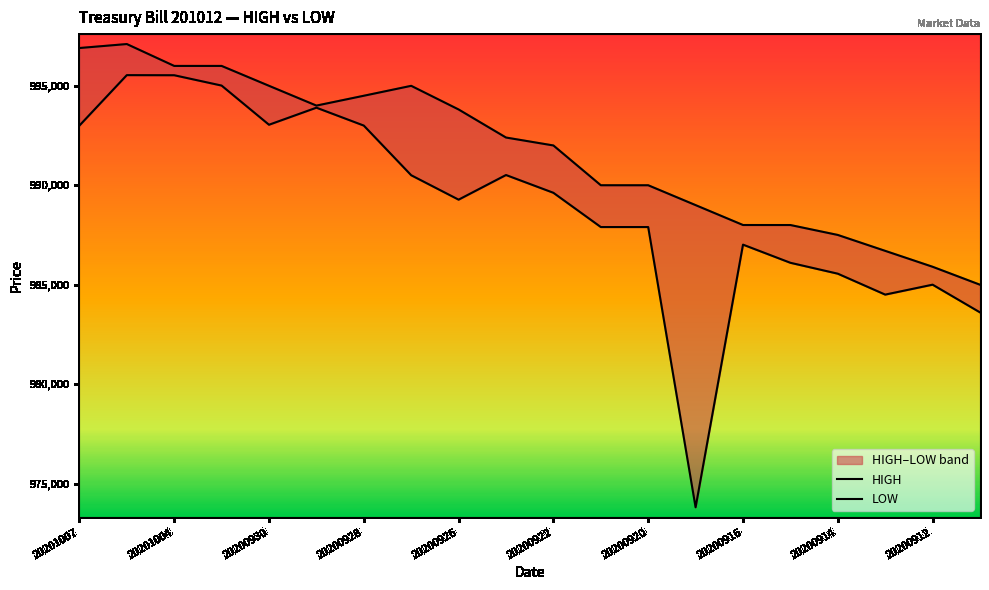

Which category has the highest value across all series?

20201004